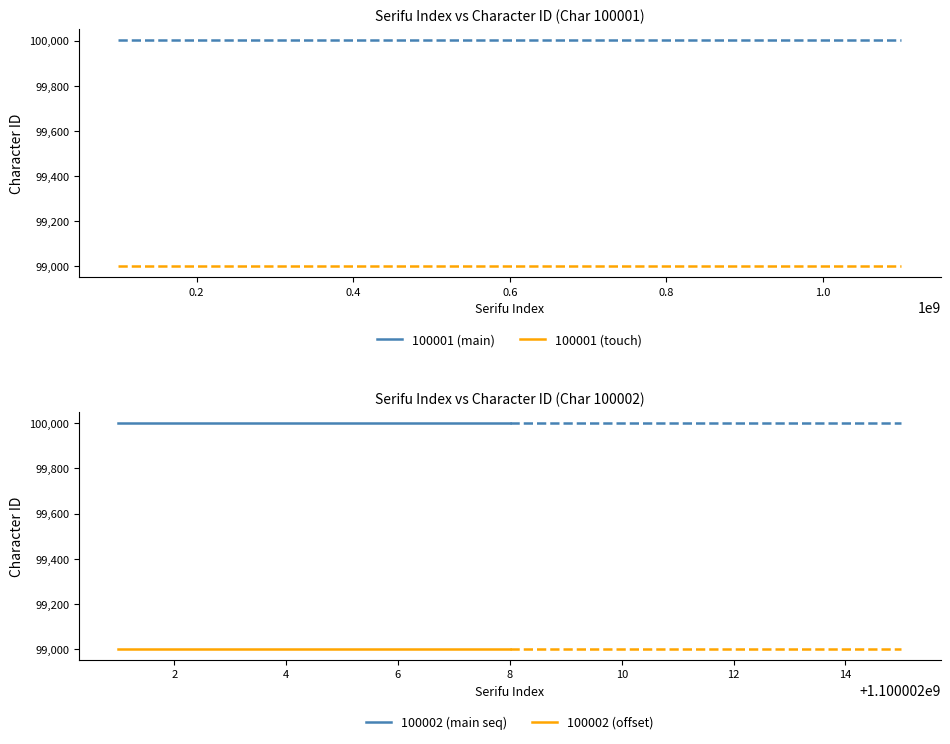

Rank the series by their maximum value, from highest to lowest.

100002 (main seq), 100001 (main), 100002 (offset), 100001 (touch)